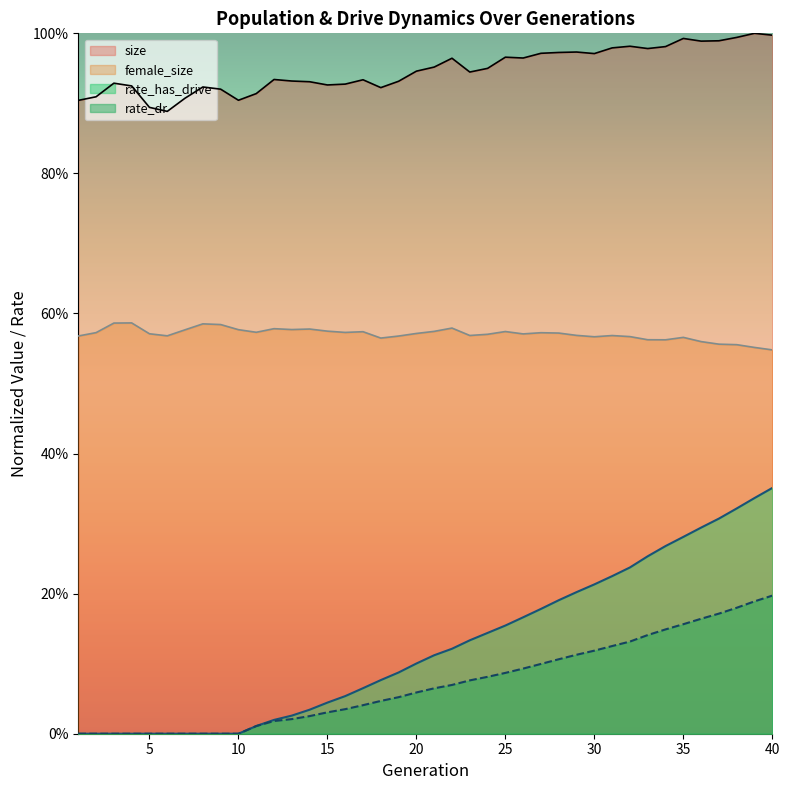

Reading right to left, list all the values displayed in this chart.

size: 40=1.0	39=1.0	38=1.0	37=1.0	36=1.0	35=1.0	34=1.0	33=1.0	32=1.0	31=1.0	30=1.0	29=1.0	28=1.0	27=1.0	26=1.0	25=1.0	24=0.9	23=0.9	22=1.0	21=1.0	20=0.9	19=0.9	18=0.9	17=0.9	16=0.9	15=0.9	14=0.9	13=0.9	12=0.9	11=0.9	10=0.9	9=0.9	8=0.9	7=0.9	6=0.9	5=0.9	4=0.9	3=0.9	2=0.9	1=0.9
female_size: 40=0.5	39=0.6	38=0.6	37=0.6	36=0.6	35=0.6	34=0.6	33=0.6	32=0.6	31=0.6	30=0.6	29=0.6	28=0.6	27=0.6	26=0.6	25=0.6	24=0.6	23=0.6	22=0.6	21=0.6	20=0.6	19=0.6	18=0.6	17=0.6	16=0.6	15=0.6	14=0.6	13=0.6	12=0.6	11=0.6	10=0.6	9=0.6	8=0.6	7=0.6	6=0.6	5=0.6	4=0.6	3=0.6	2=0.6	1=0.6
rate_dr: 40=0.2	39=0.2	38=0.2	37=0.2	36=0.2	35=0.2	34=0.1	33=0.1	32=0.1	31=0.1	30=0.1	29=0.1	28=0.1	27=0.1	26=0.1	25=0.1	24=0.1	23=0.1	22=0.1	21=0.1	20=0.1	19=0.1	18=0.0	17=0.0	16=0.0	15=0.0	14=0.0	13=0.0	12=0.0	11=0.0	10=0.0	9=0.0	8=0.0	7=0.0	6=0.0	5=0.0	4=0.0	3=0.0	2=0.0	1=0.0
rate_has_drive: 40=0.4	39=0.3	38=0.3	37=0.3	36=0.3	35=0.3	34=0.3	33=0.3	32=0.2	31=0.2	30=0.2	29=0.2	28=0.2	27=0.2	26=0.2	25=0.2	24=0.1	23=0.1	22=0.1	21=0.1	20=0.1	19=0.1	18=0.1	17=0.1	16=0.1	15=0.0	14=0.0	13=0.0	12=0.0	11=0.0	10=0.0	9=0.0	8=0.0	7=0.0	6=0.0	5=0.0	4=0.0	3=0.0	2=0.0	1=0.0